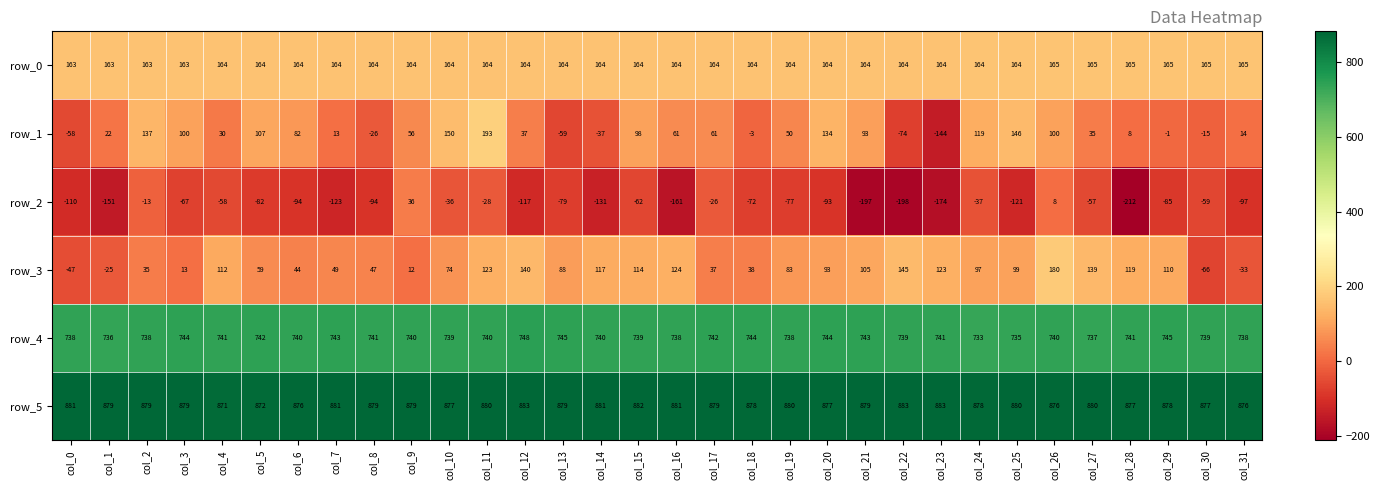

How many negative values does the row_3 series have?

4